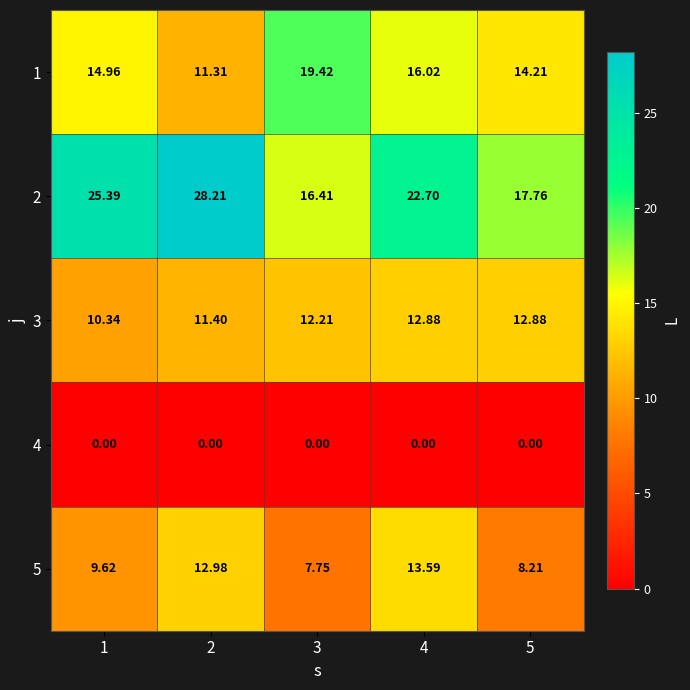

Is the value of 2 at 1 greater than the value of 3 at 3?

Yes